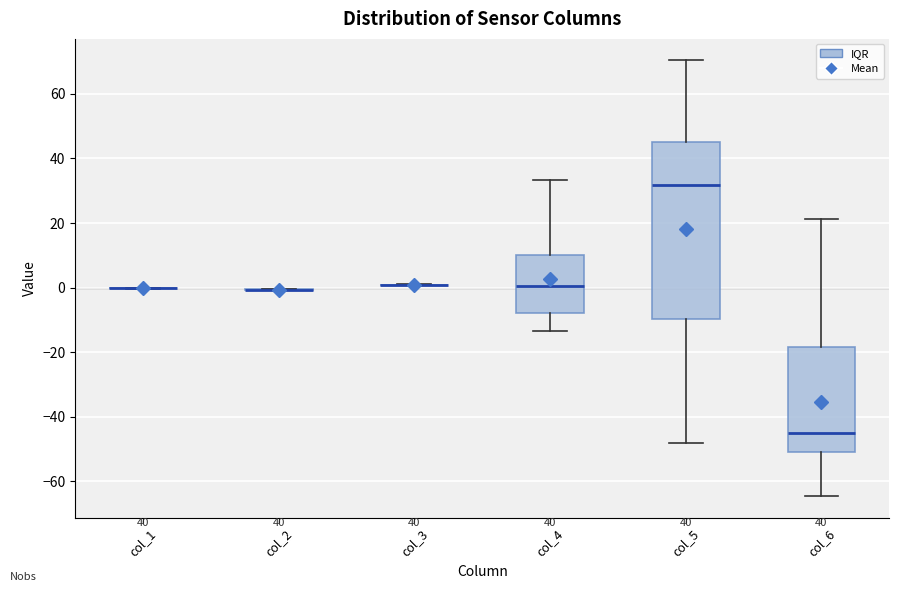

Where is the upper edge of the box for col_6 on the y-axis? The values are not printed on the chart, so give them approximately, as read against the axis.

-18